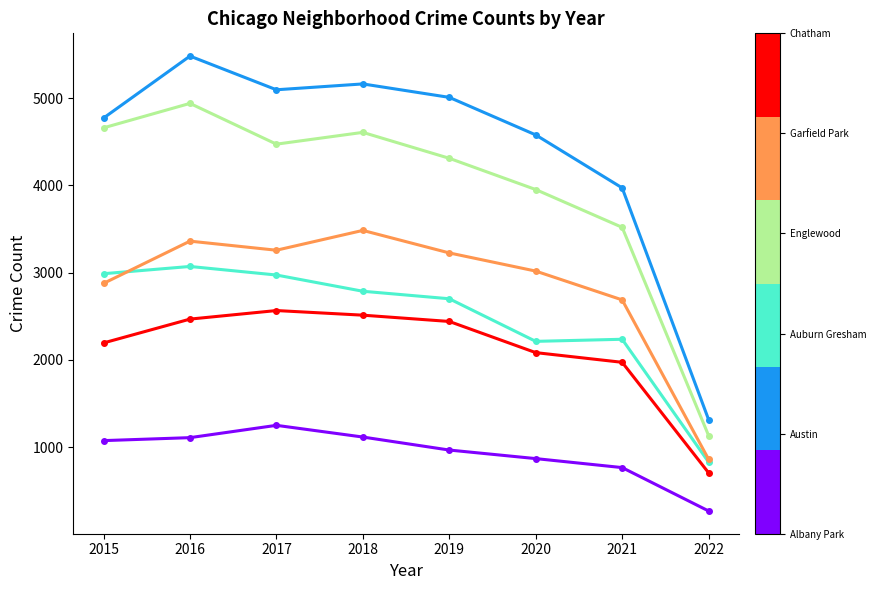

At which category is the sum across all series the highest?

2016